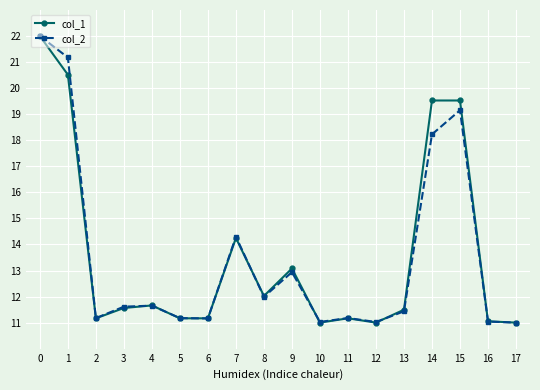

Count the number of categories in the chart.

18